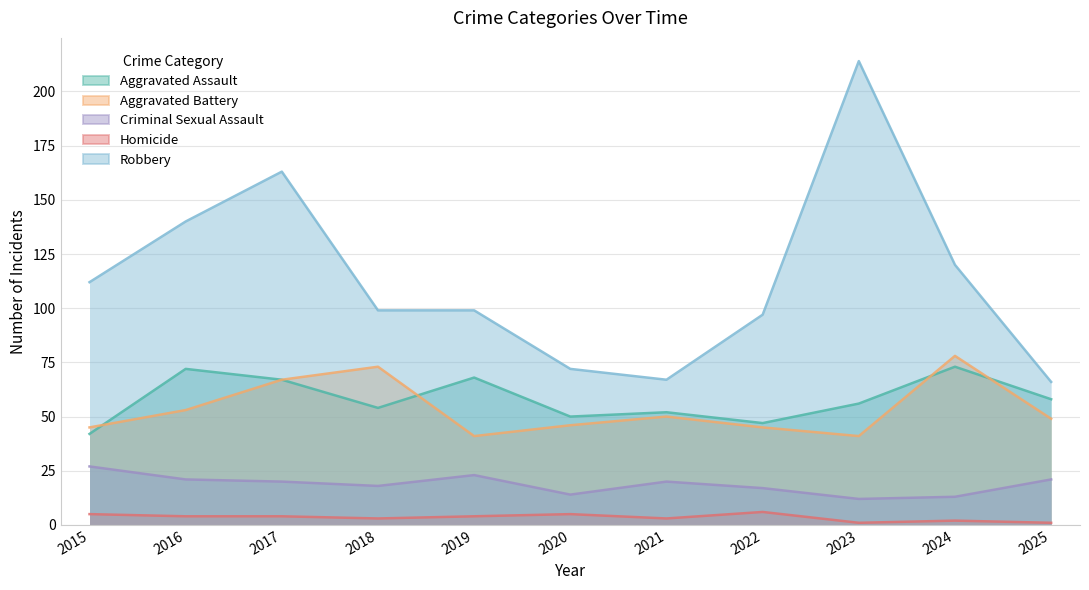

Between 2017 and 2022, which is larger?

2017